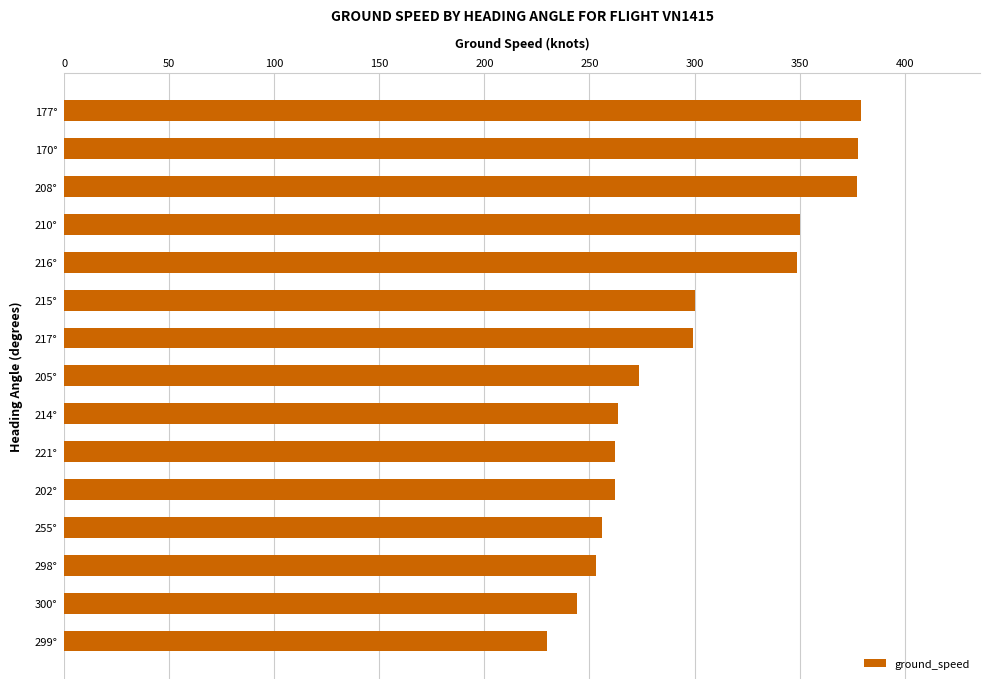

The chart shows a value of 256.0 at 255°. True or false?

True